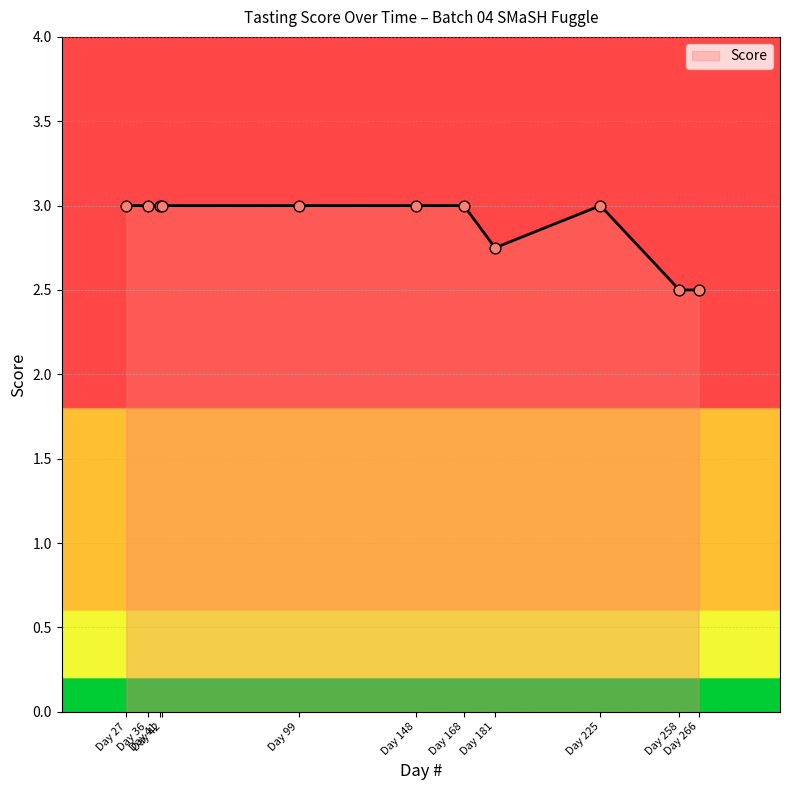

Approximately how many times larger is the value at Day 148 compared to Day 258?

1.2